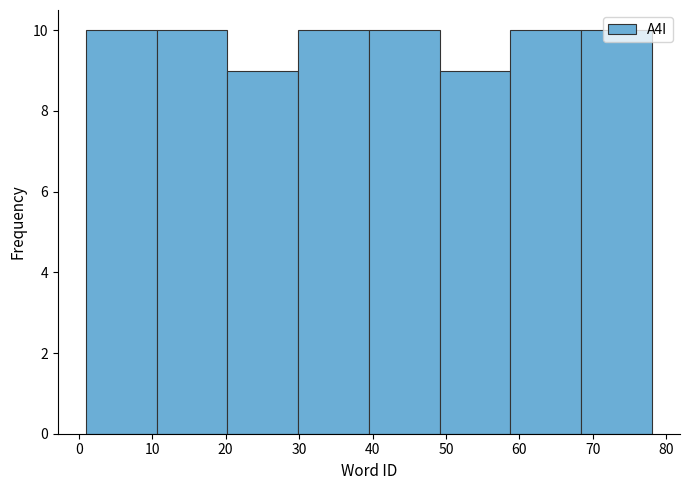

How tall is the bar that spans 11 to 20 on the x-axis? Neither the bar edges nor the heights are printed on the chart, so give them approximately, as read against the axes.

10